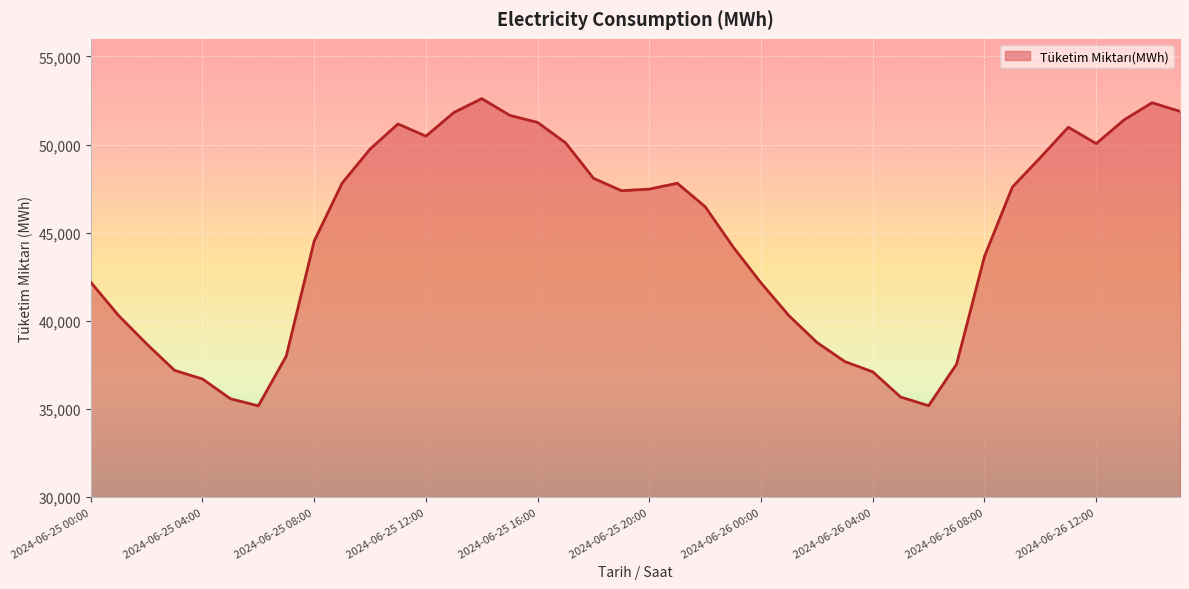

What is the difference between the maximum and minimum values?

17426.7